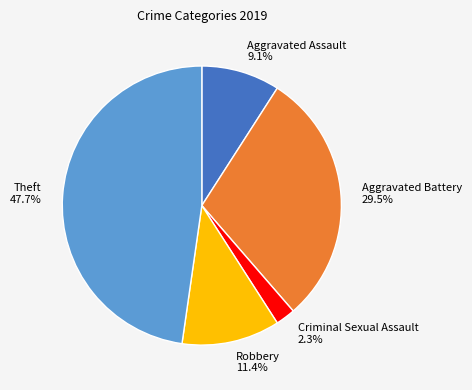

Rank the categories by value from lowest to highest.

Criminal Sexual Assault, Aggravated Assault, Robbery, Aggravated Battery, Theft